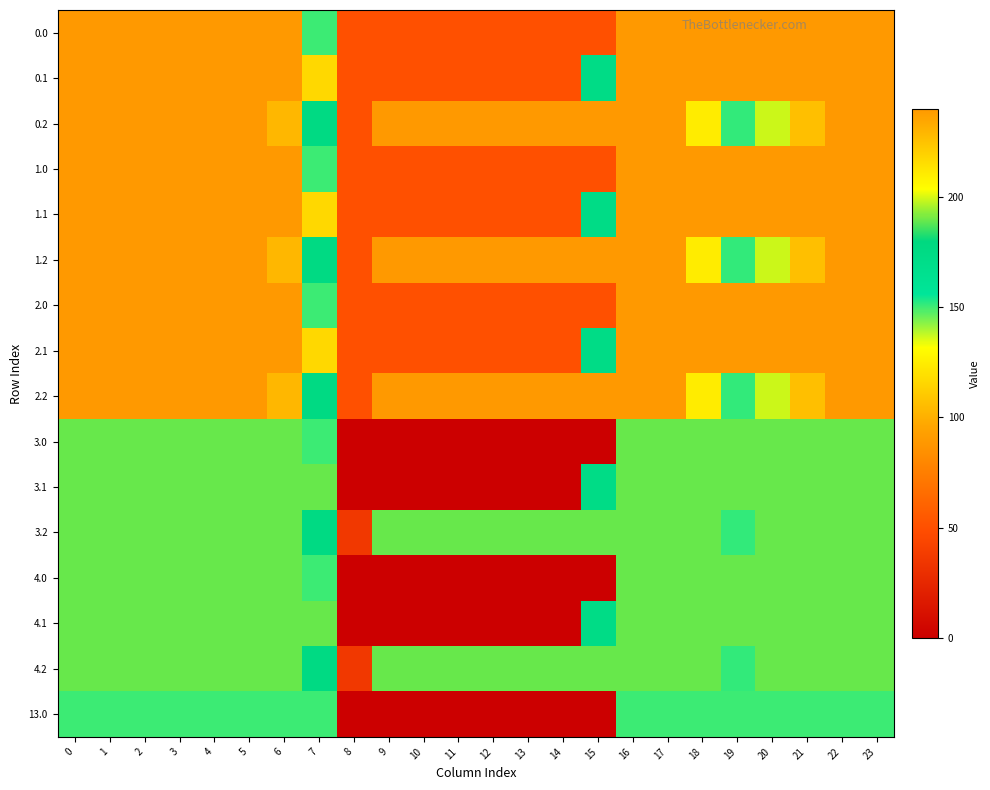

Which label corresponds to the smallest value in the chart?

8